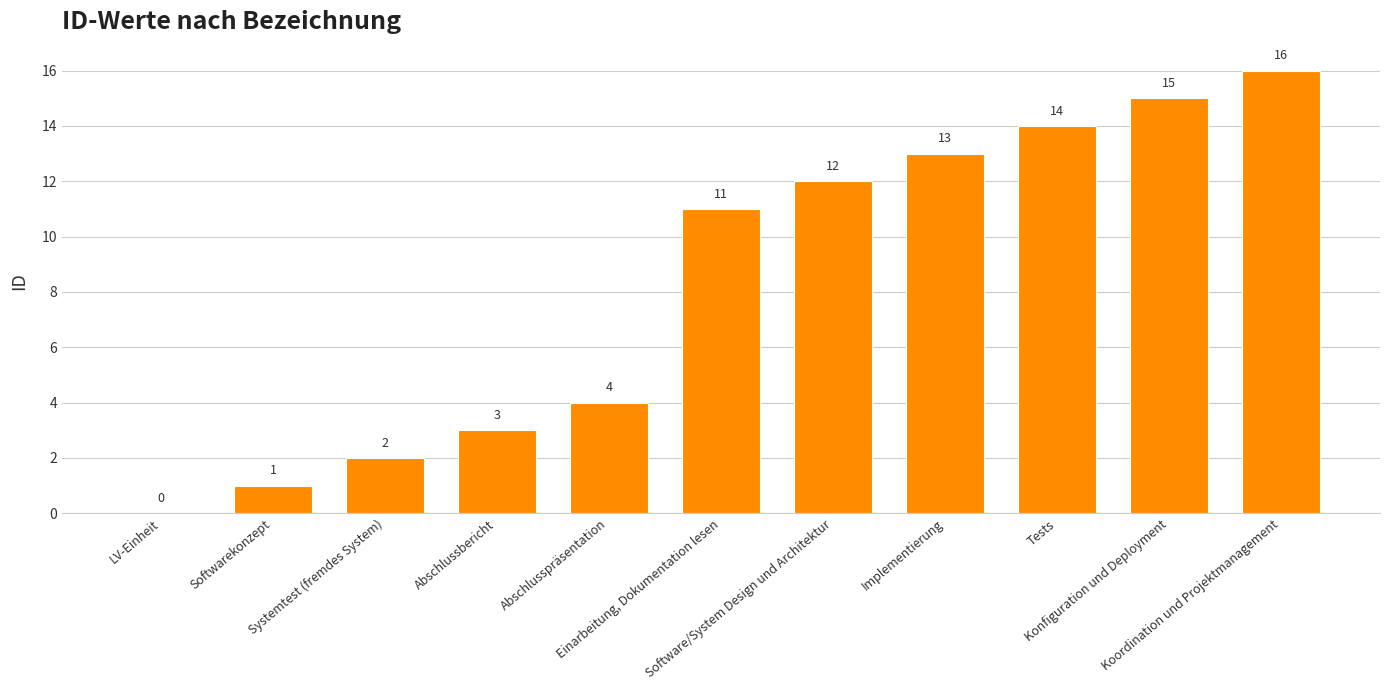

Reading left to right, extract all data points from this chart.

0	1	2	3	4	11	12	13	14	15	16